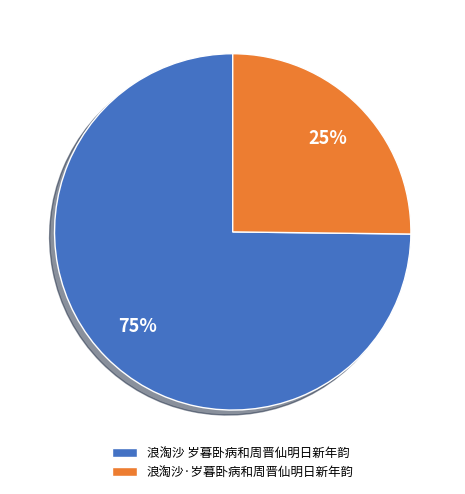

Which category has the smallest portion of the pie?

浪淘沙·岁暮卧病和周晋仙明日新年韵